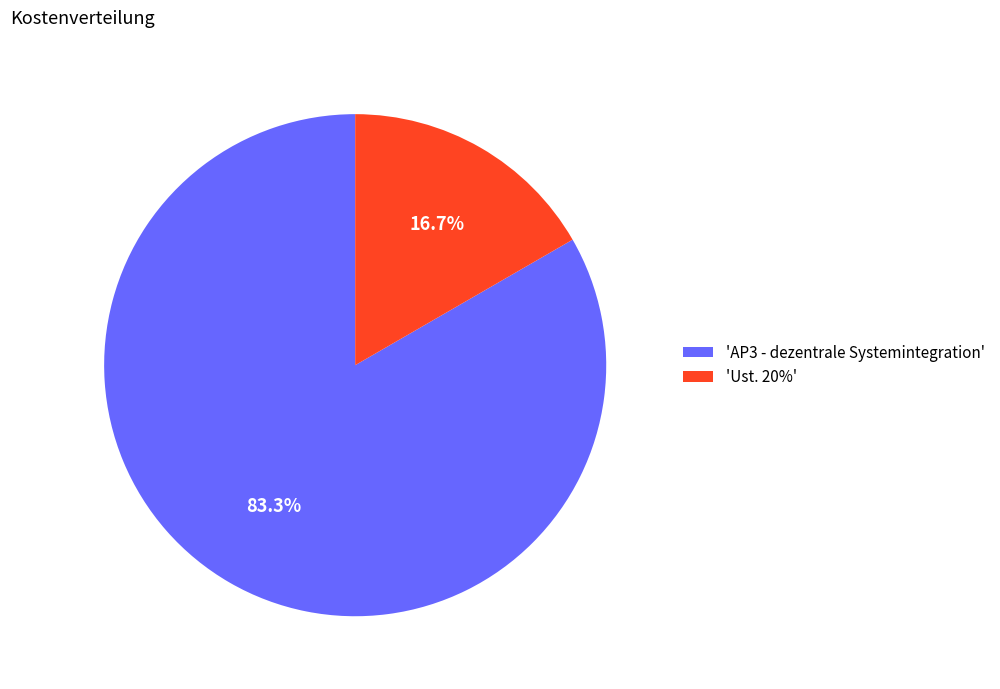

What is the largest slice in the pie chart?

'AP3 - dezentrale Systemintegration'